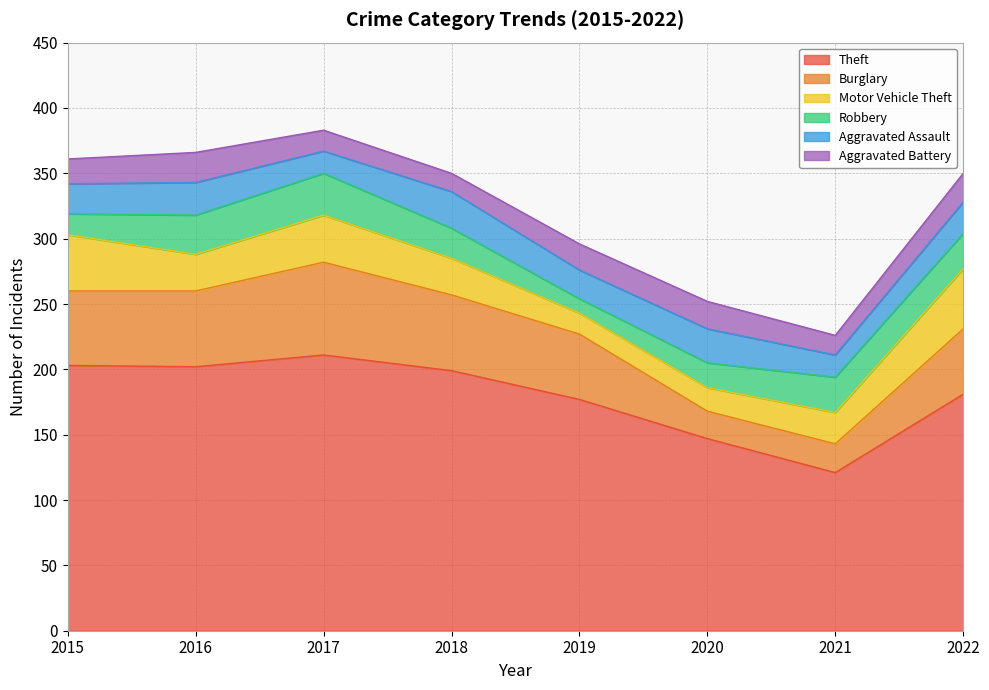

Between 2018 and 2019, which series saw the biggest shift?

Theft